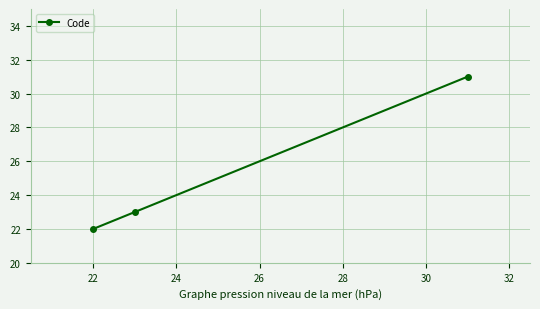

What is the value of the 2nd point from the left?

23